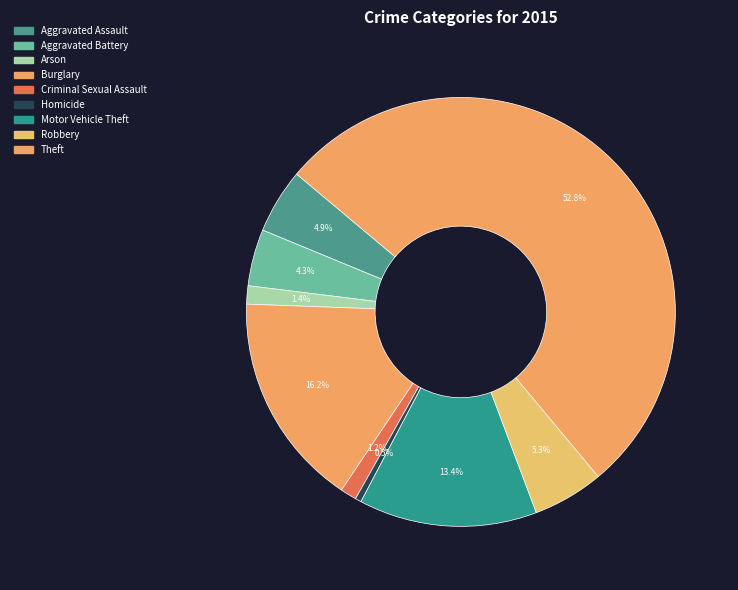

Count the number of slices in the pie.

9